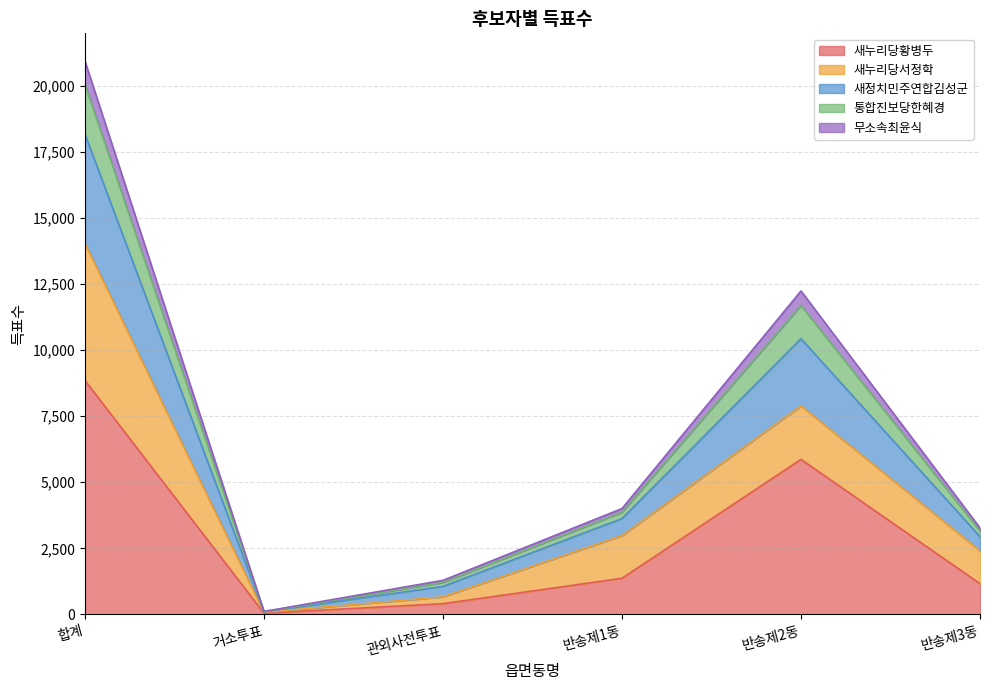

At which category is the sum across all series the highest?

합계